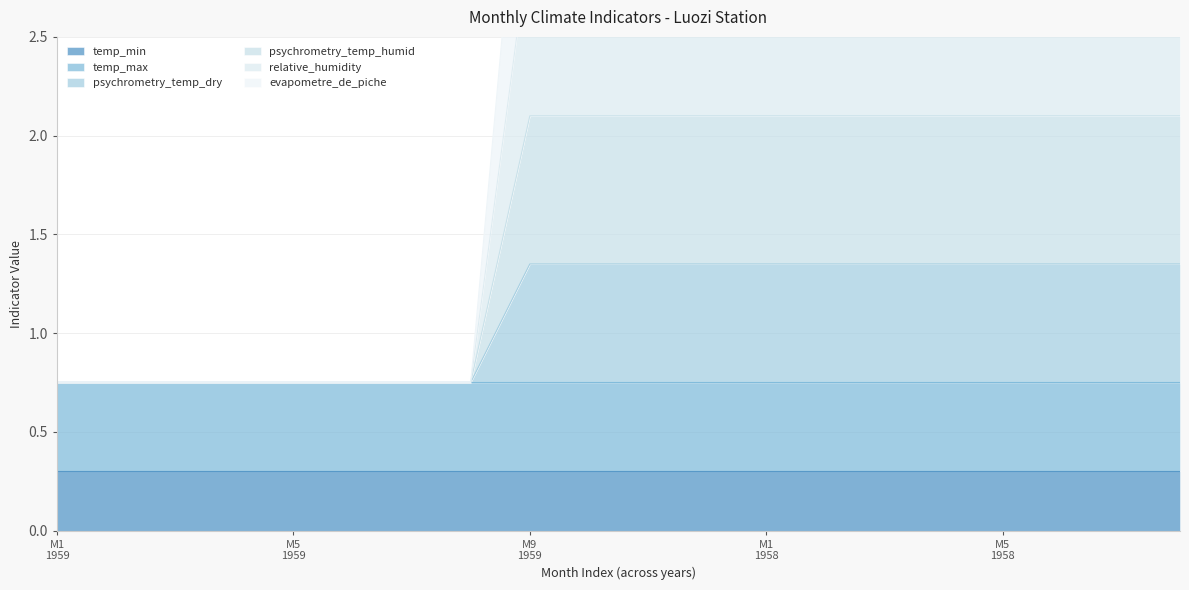

Is the value of psychrometry_temp_dry at 12 greater than the value of relative_humidity at 9?

No